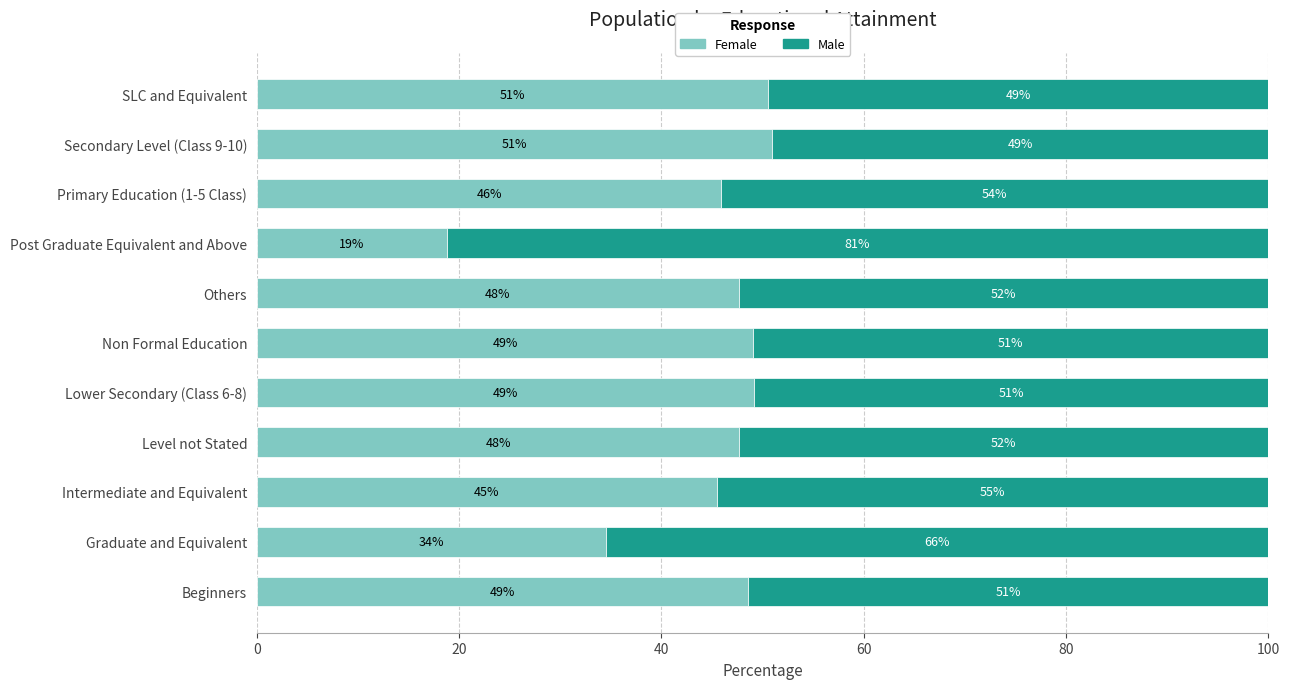

Is it true that Female equals 71.5 at Lower Secondary (Class 6-8)?

False